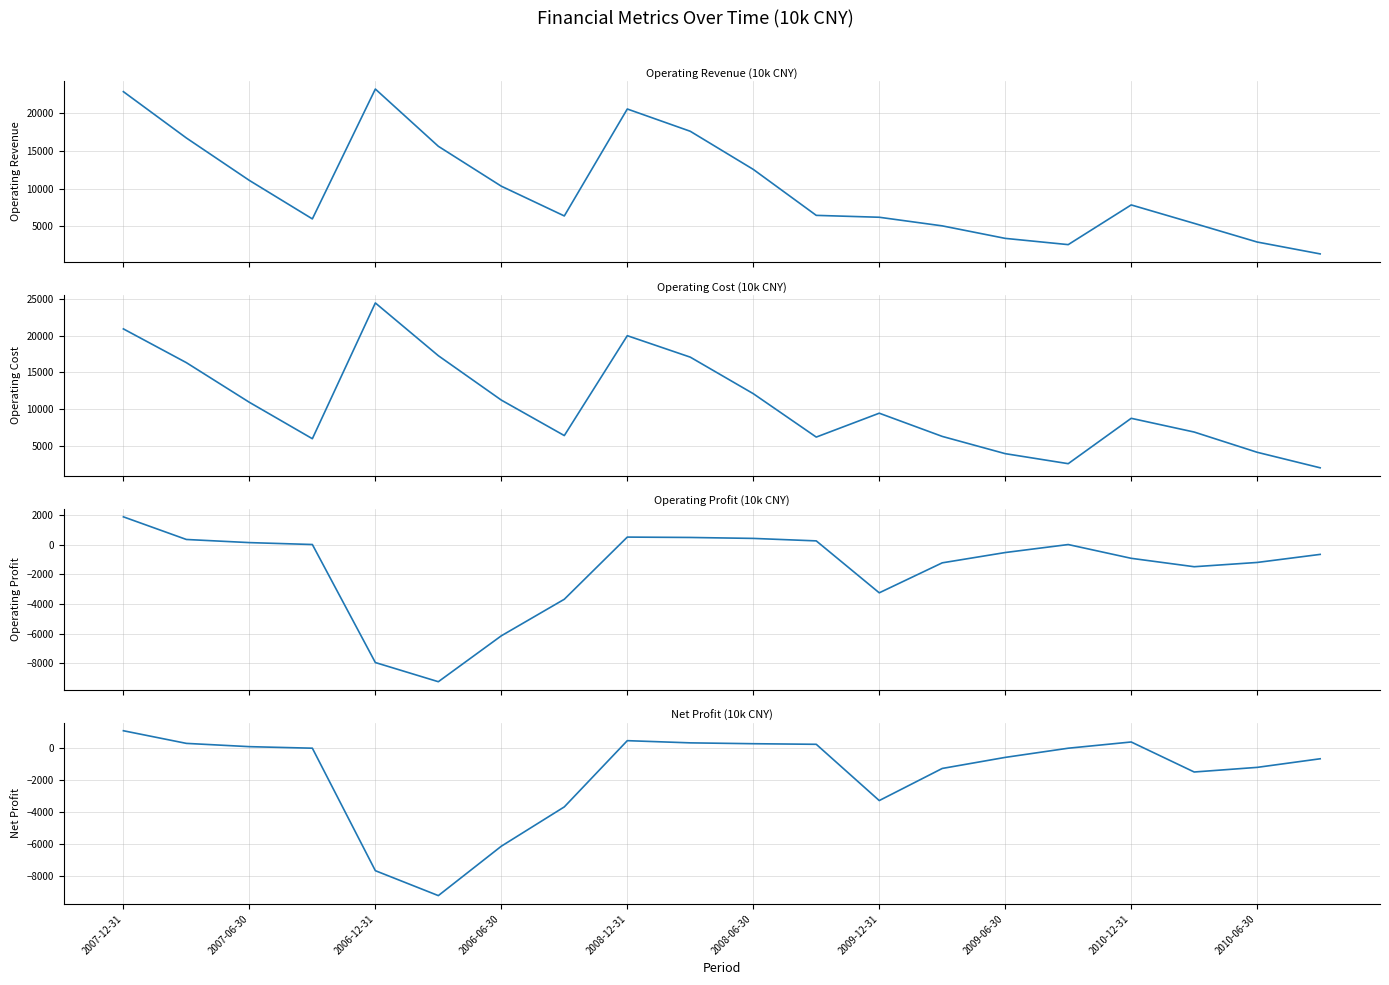

Does the chart display data point markers on the line(s)?

No